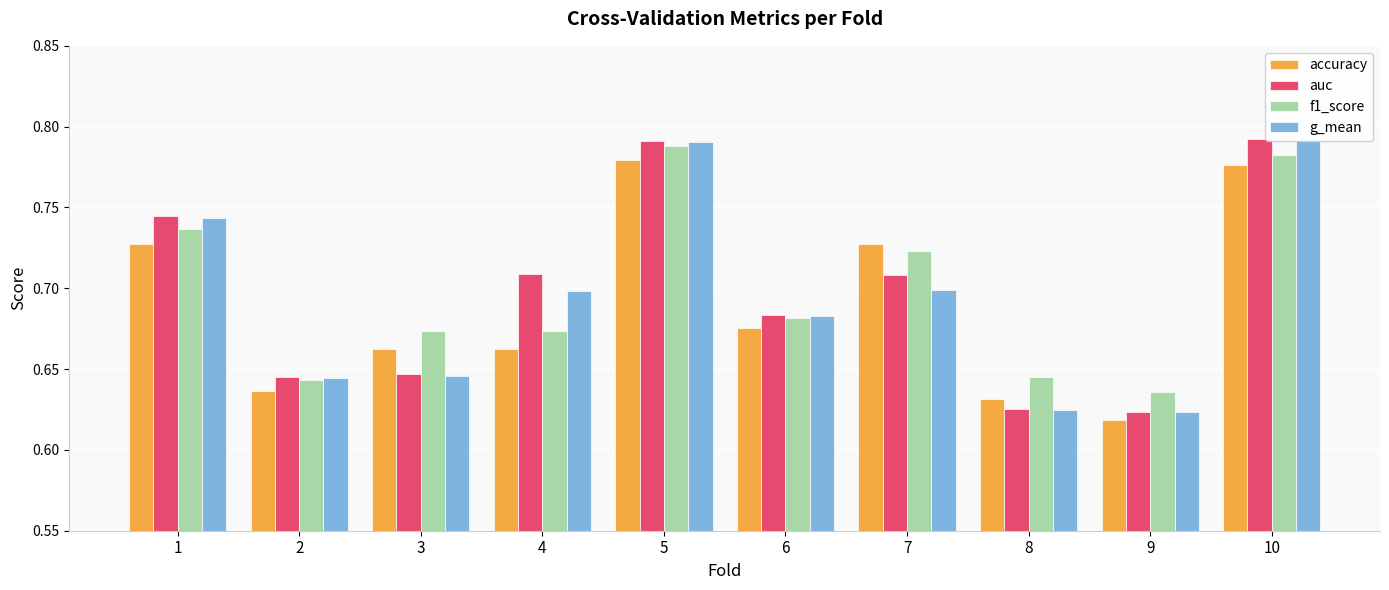

How many groups of bars are there?

10